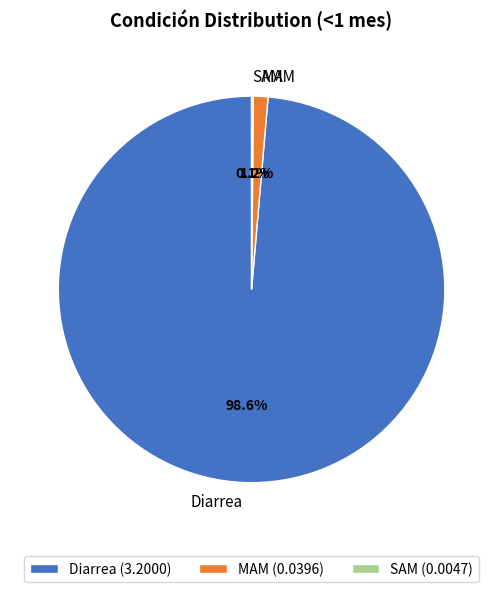

What is the majority slice?

Diarrea